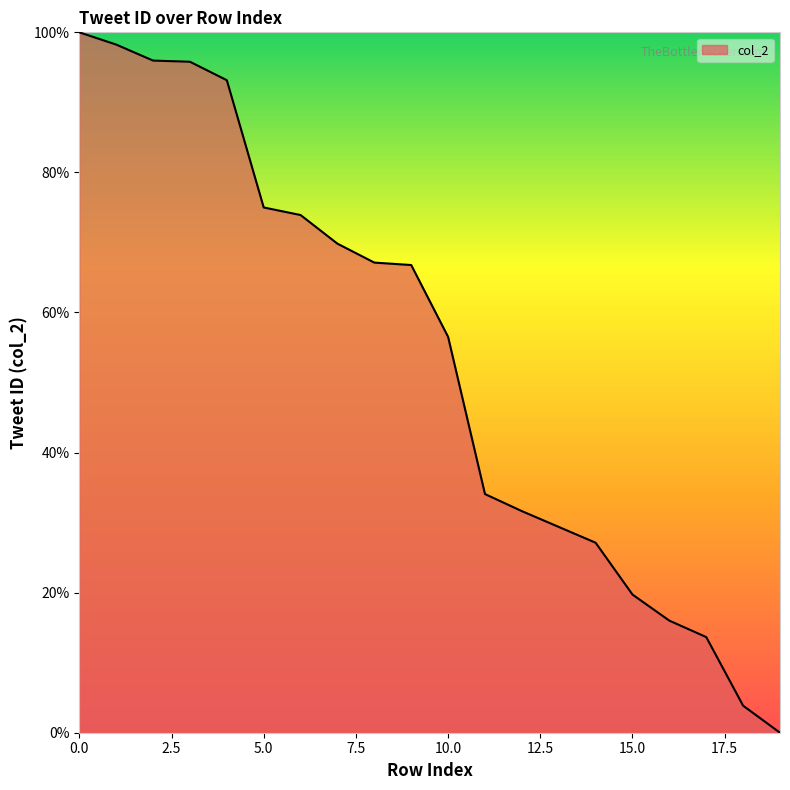

What is the difference between the maximum and minimum values?

100.0